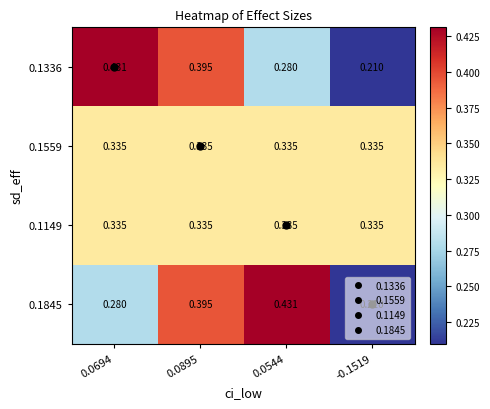

At which category is the sum across all series the highest?

0.0895